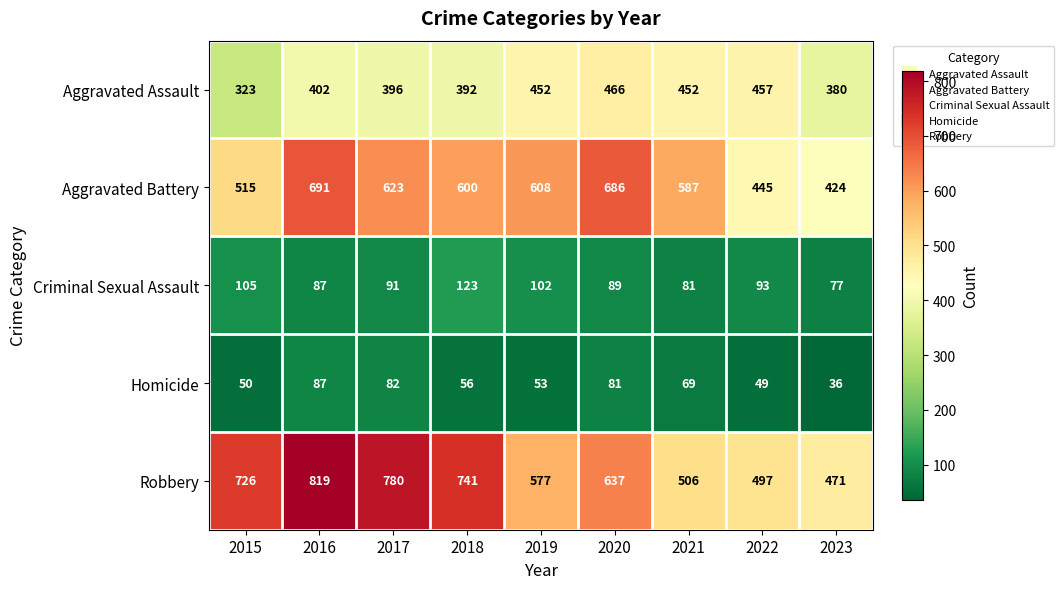

Rank the categories by Homicide value from highest to lowest.

2016, 2017, 2020, 2021, 2018, 2019, 2015, 2022, 2023